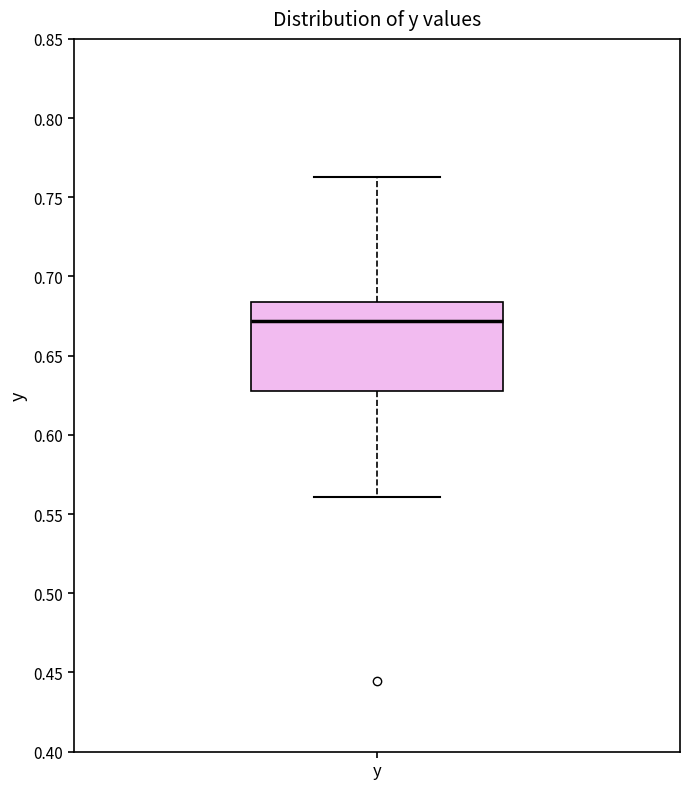

Transcribe this box plot: give where the median line is, the range the box spans, and where the two whiskers end, as read against the y-axis. The values are not printed on the chart, so give them approximately, as read against the axis.

median 0.670, box 0.630 to 0.685, whiskers 0.560 to 0.765